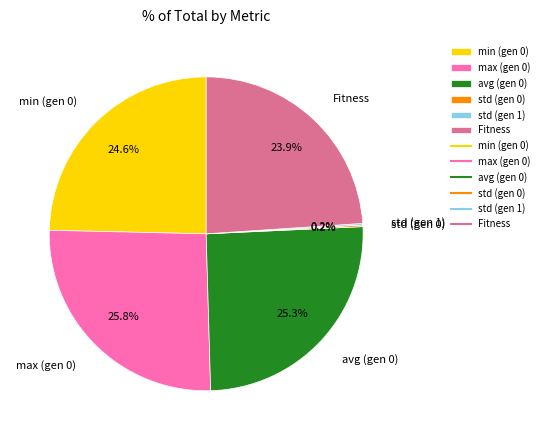

How much of the chart is everything except Fitness?

76.1%